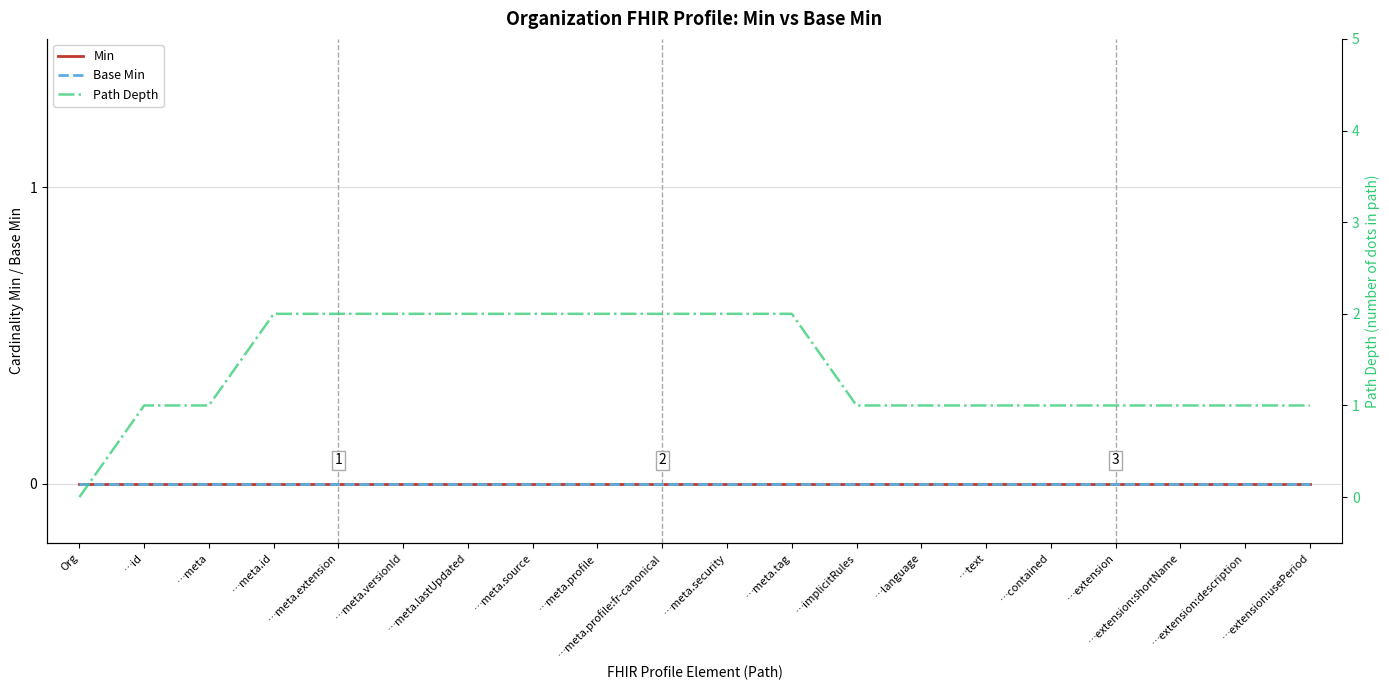

True or false: Base Min and Path Depth intersect in this chart.

False